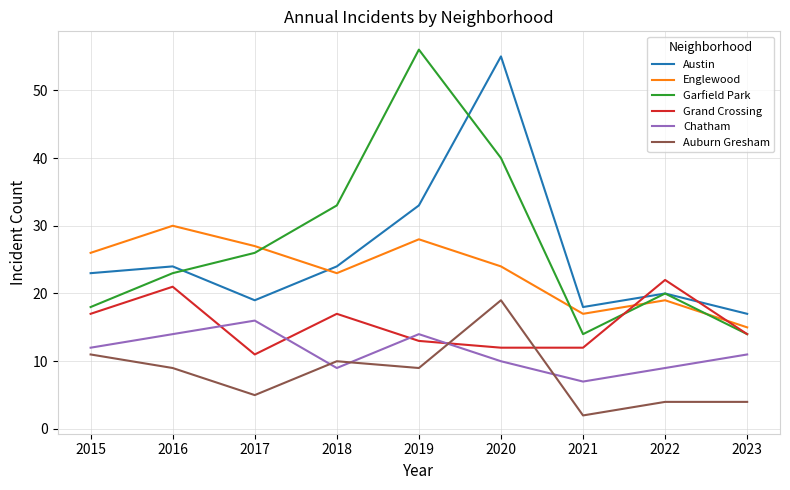

Which series has the widest spread of values?

Garfield Park